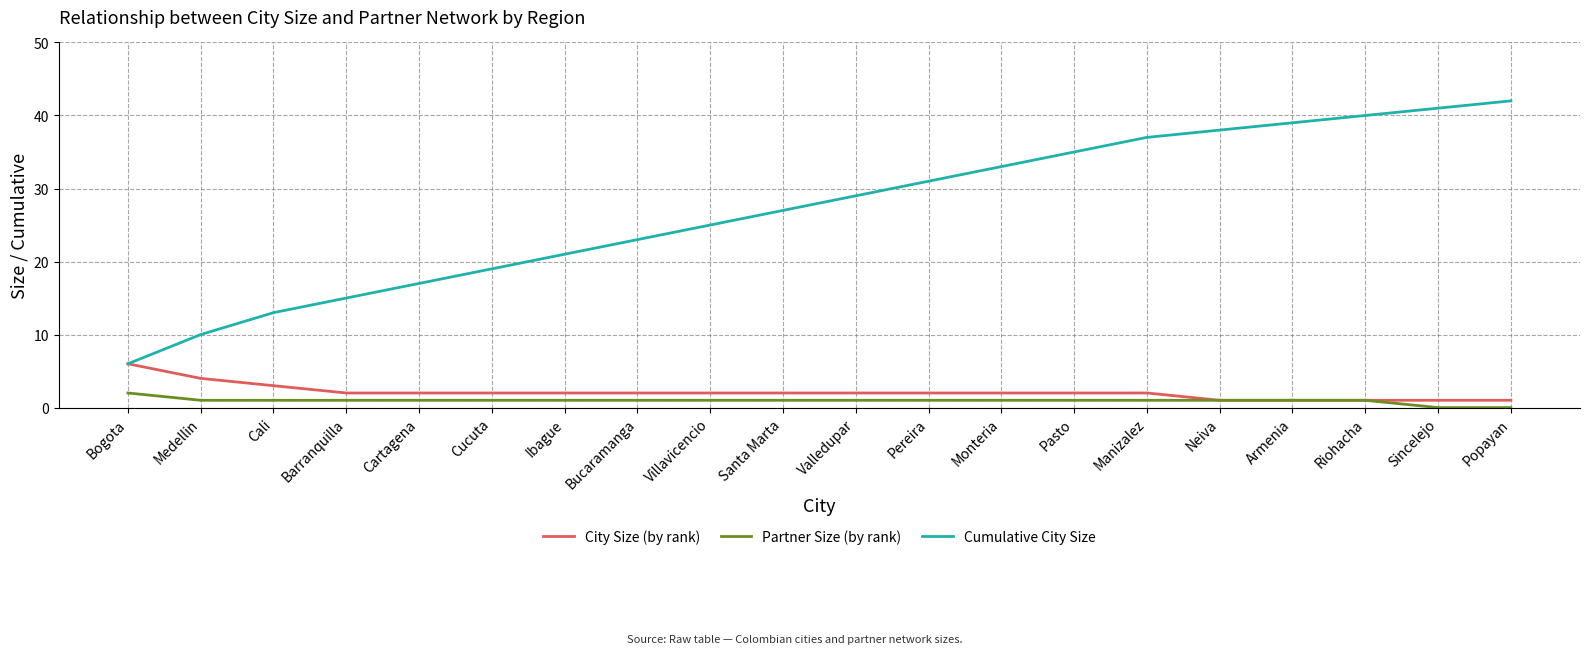

Between Bogota and Barranquilla, which series saw the biggest shift?

Cumulative City Size